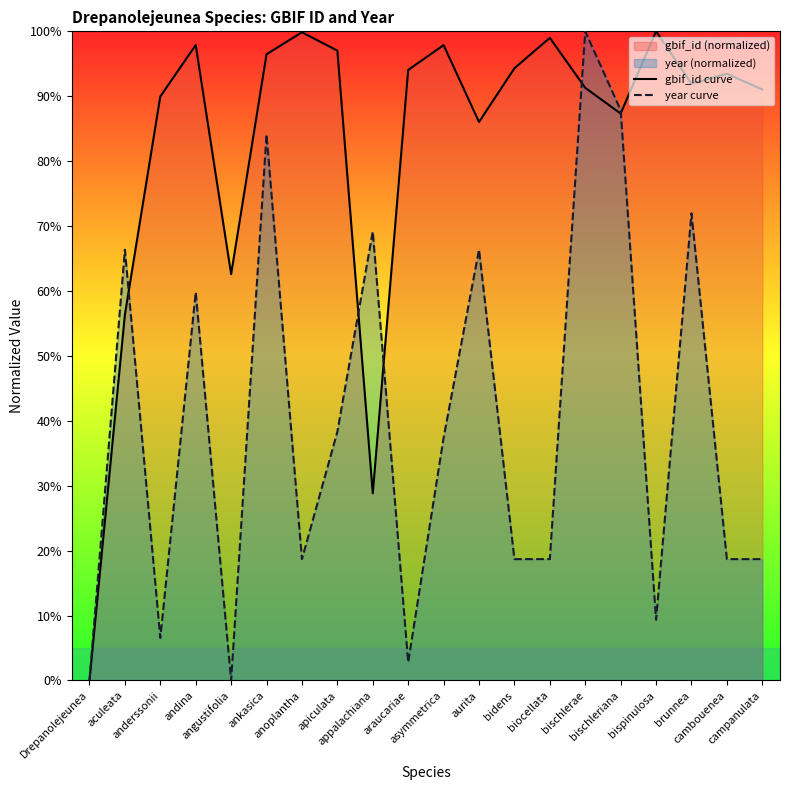

True or false: year curve and gbif_id curve cross at least once.

True